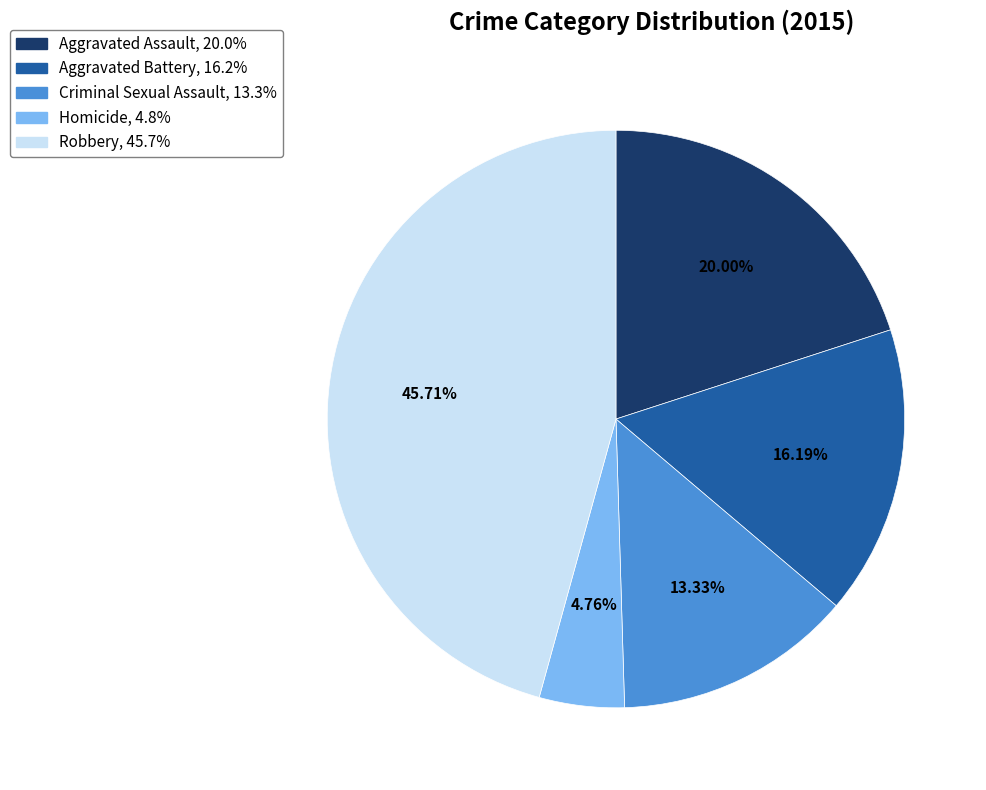

Is it true that Aggravated Battery is 27% of the pie?

False